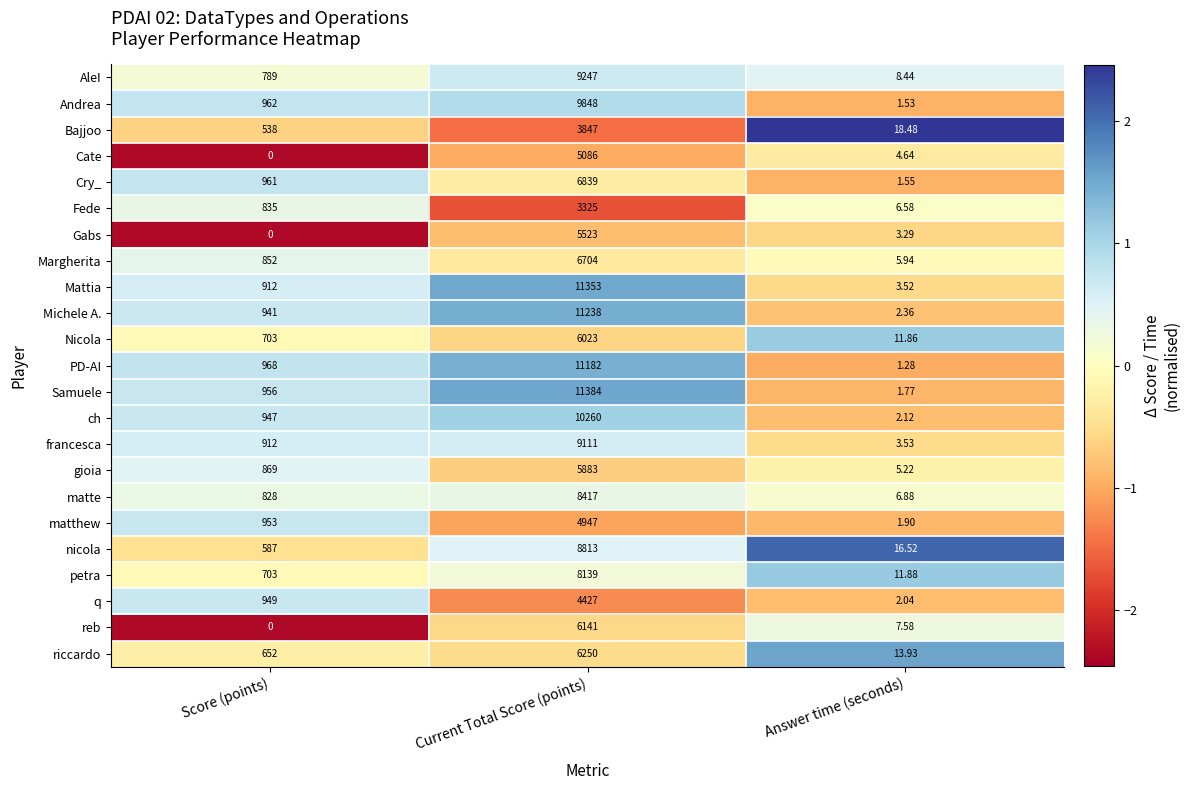

Where is gioia nearest to the value 2944?

Score (points)